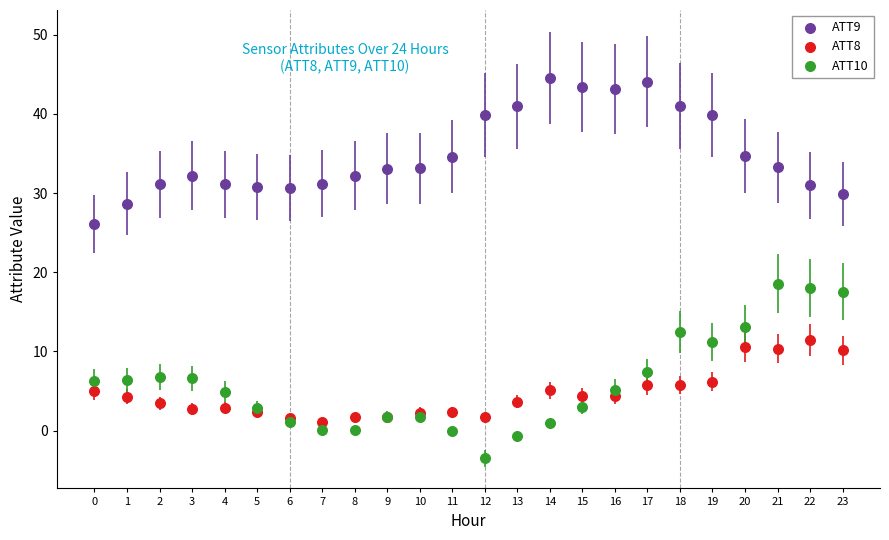

What are all the series names shown in the legend?

ATT9, ATT8, ATT10